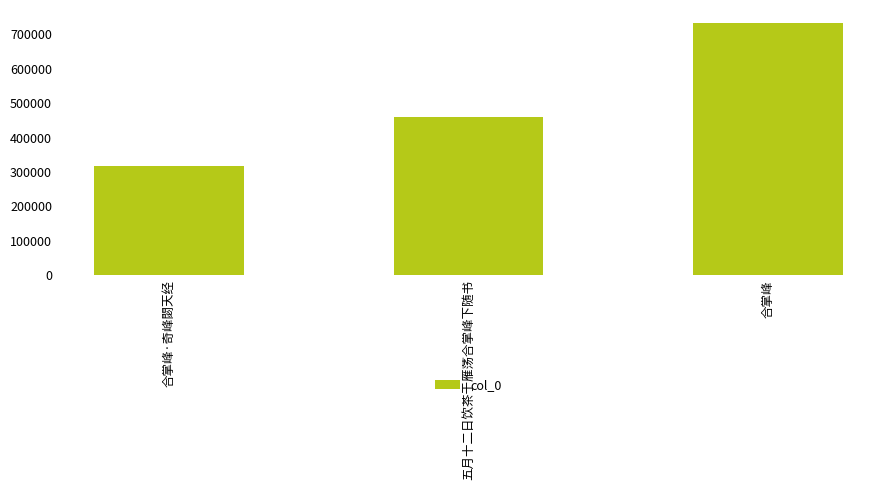

Which category has the lowest value across all series?

合掌峰·奇峰閟天经